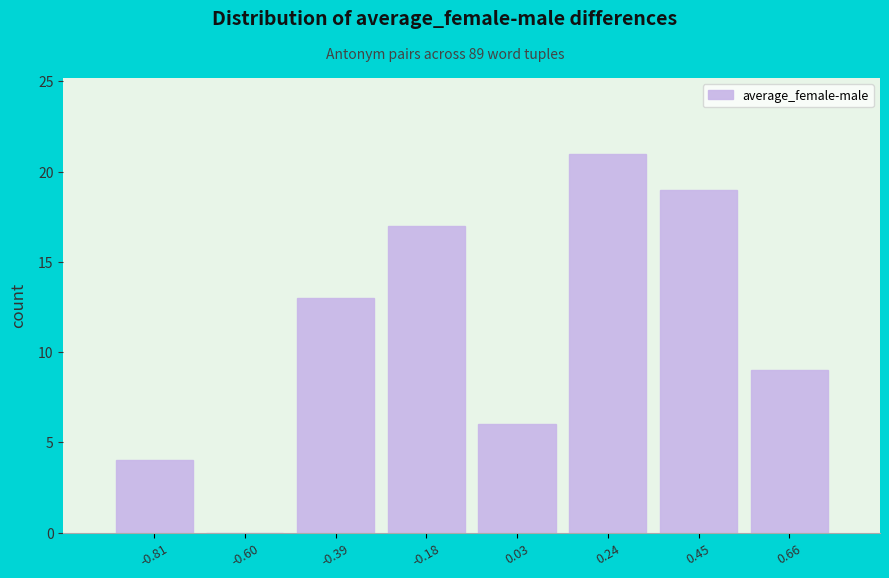

What is the height of the bar covering 0.15 to 0.35 on the x-axis? Neither the bar edges nor the heights are printed on the chart, so give them approximately, as read against the axes.

21